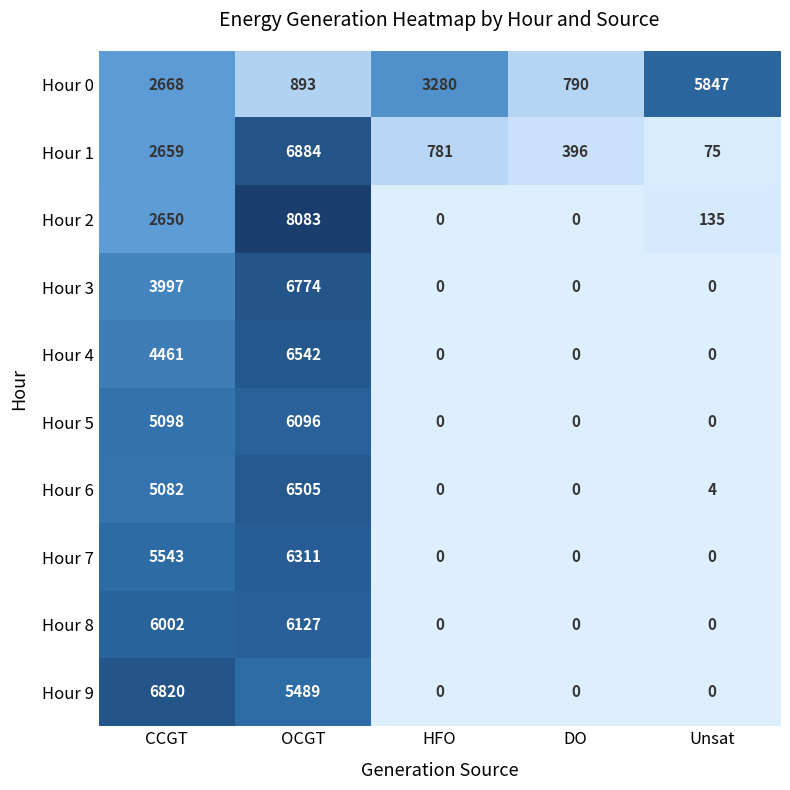

What is the difference between the second highest and minimum values in the Hour 3 series?

3997